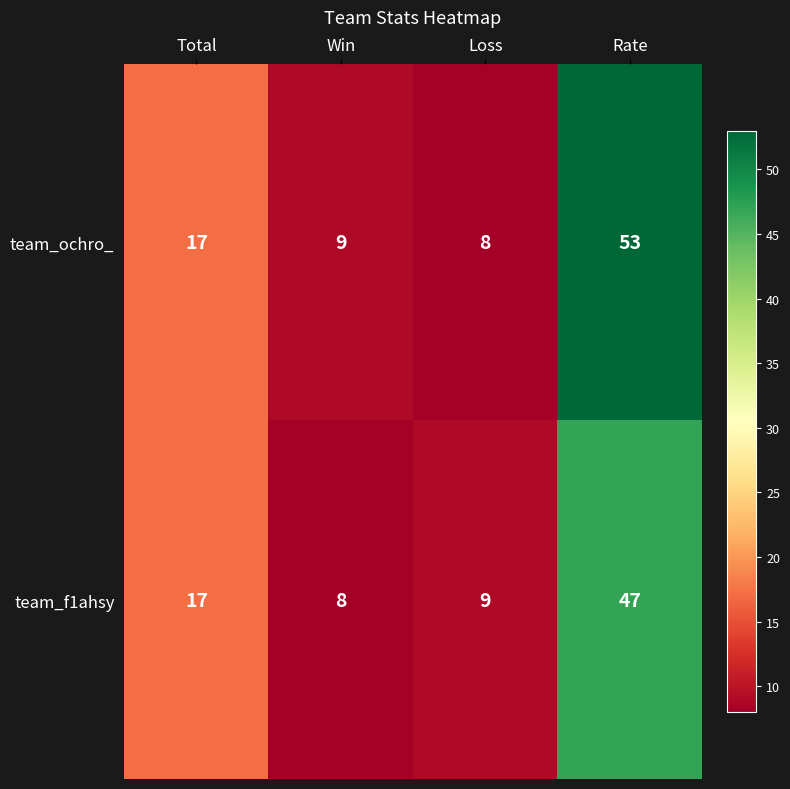

Rank the series by their average value, from highest to lowest.

team_ochro_, team_f1ahsy